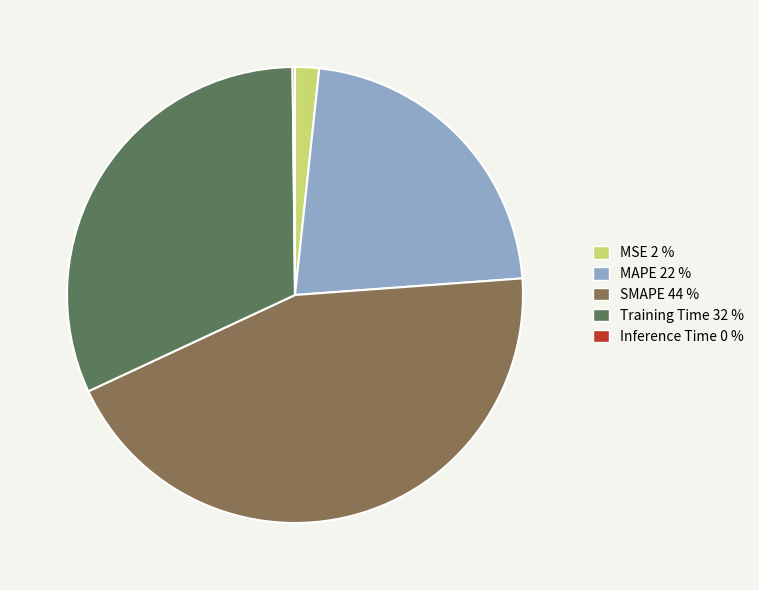

Is it true that Training Time is 32% of the pie?

True